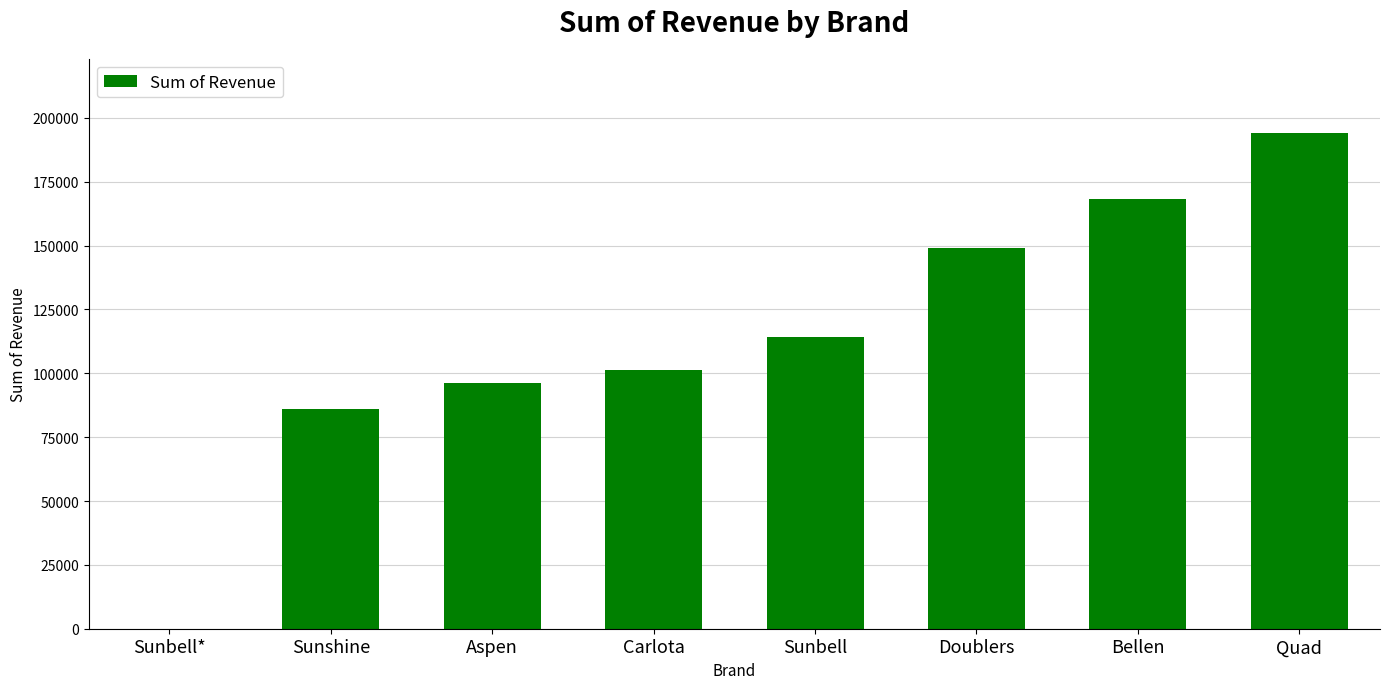

Between Doublers and Quad, which is larger?

Quad